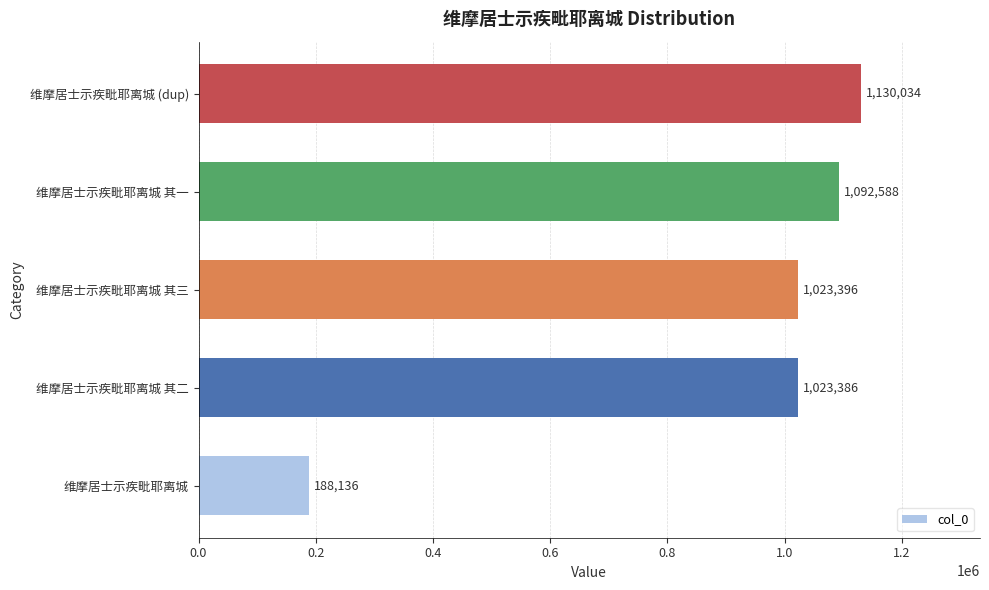

What is the difference between the second highest and second lowest values?

69202